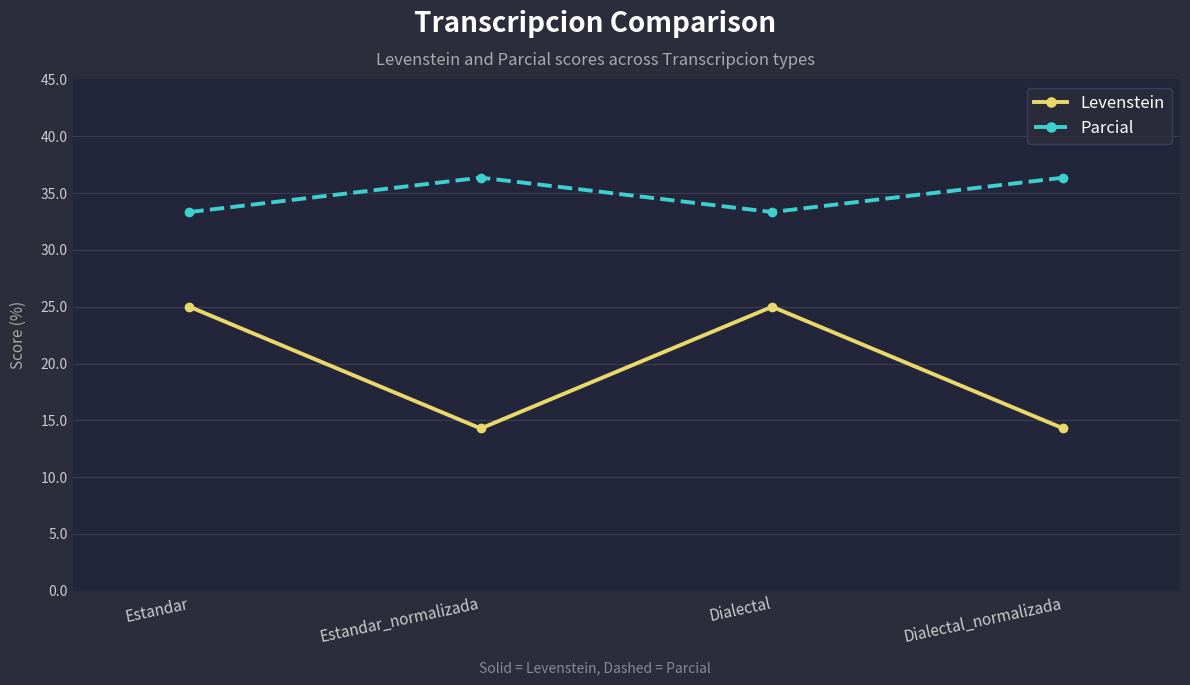

At how many categories does at least one series exceed 26?

4